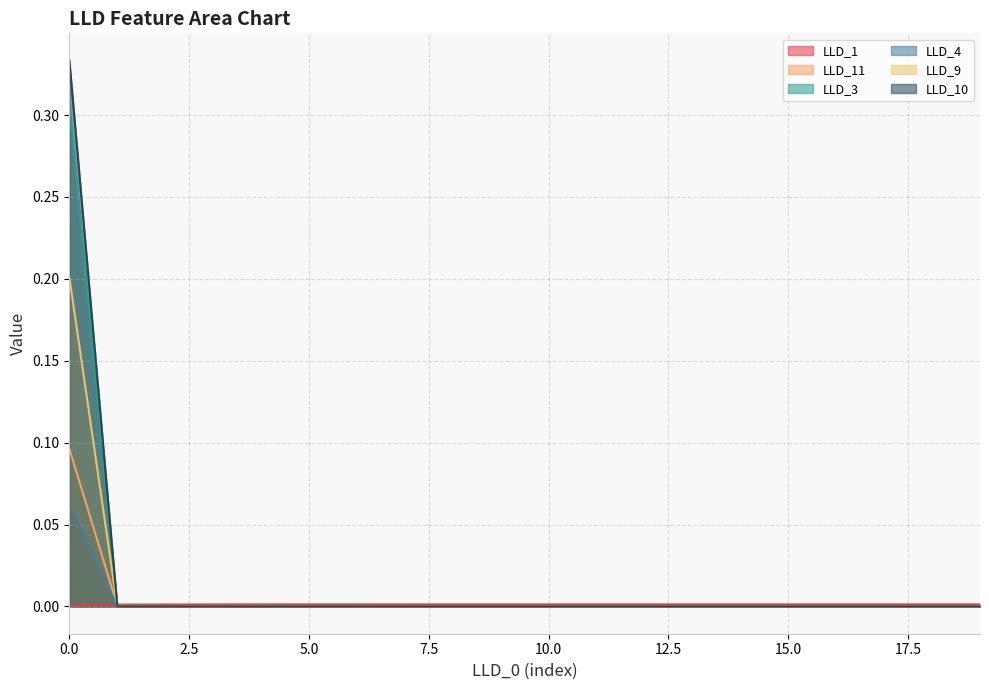

Rank the series by their maximum value, from highest to lowest.

LLD_10, LLD_3, LLD_9, LLD_11, LLD_4, LLD_1